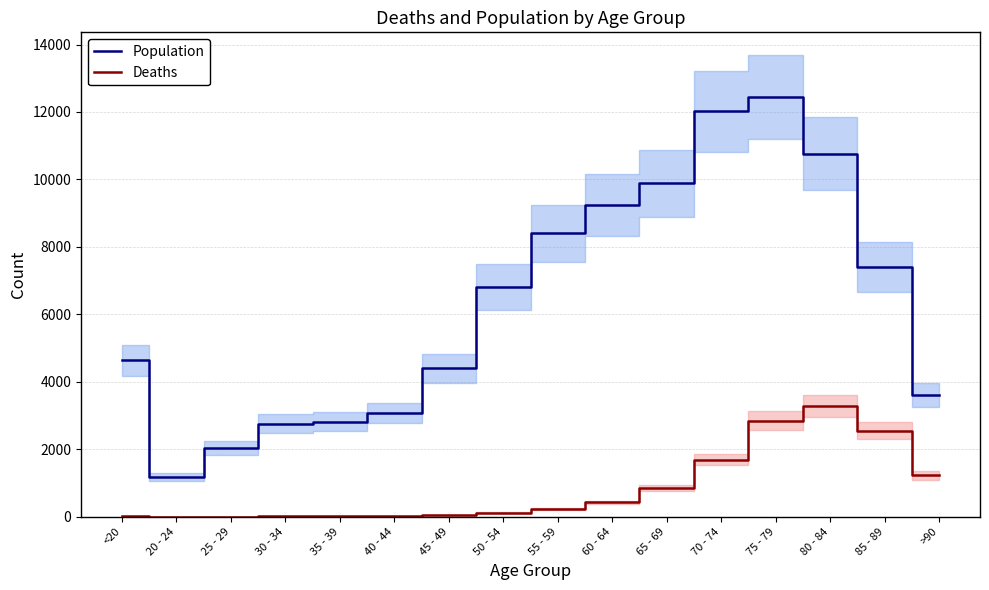

Where is the first local minimum for Population?

20 - 24